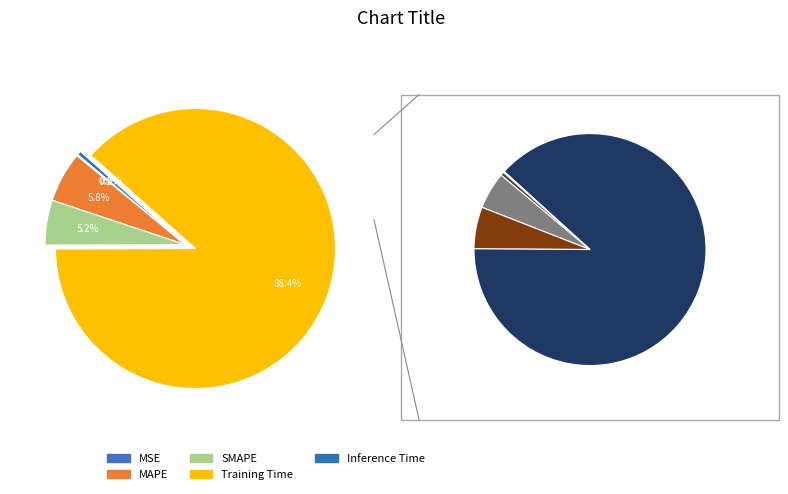

Count the number of slices in the pie.

5